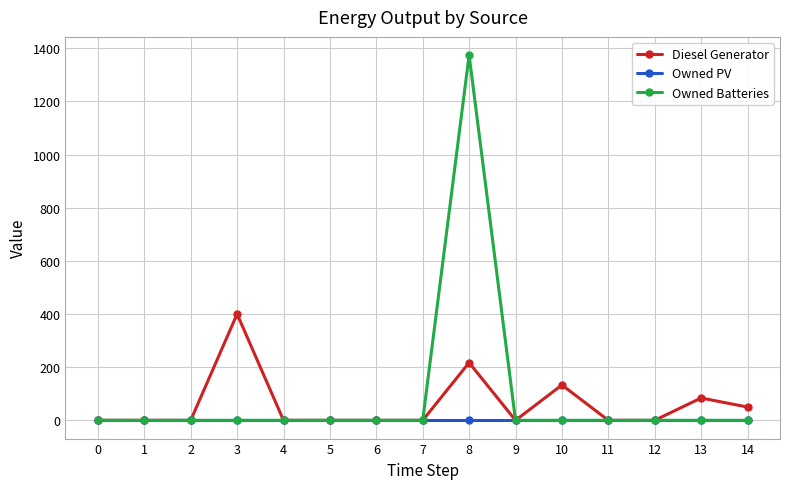

Is it true that Owned PV equals 0 at 13?

True